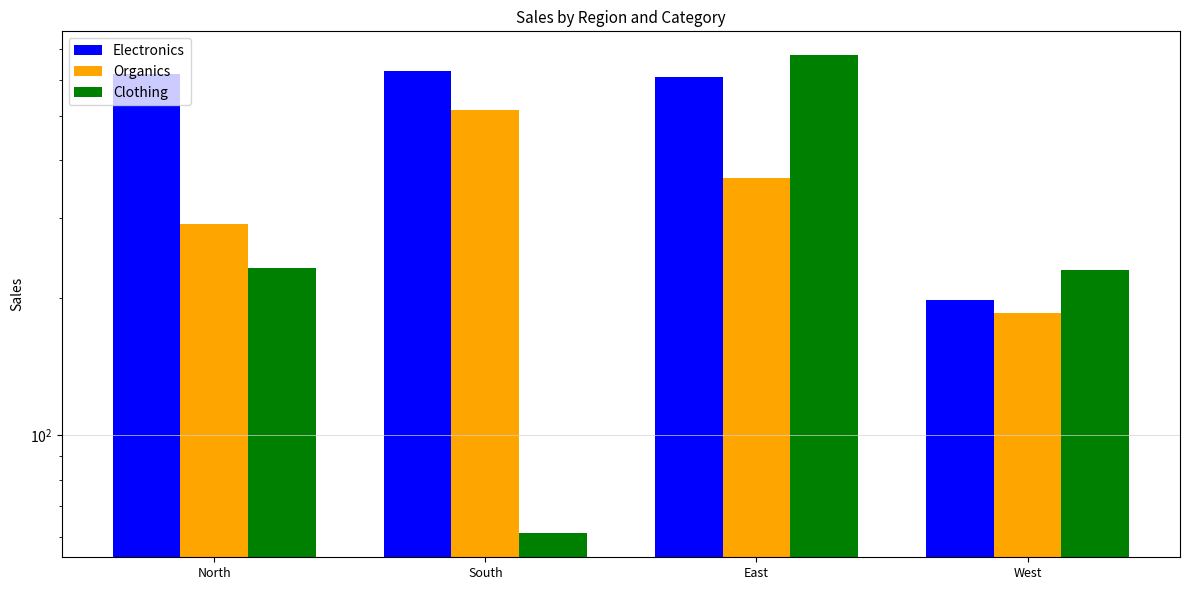

The value of Electronics at North is 357. True or false?

False